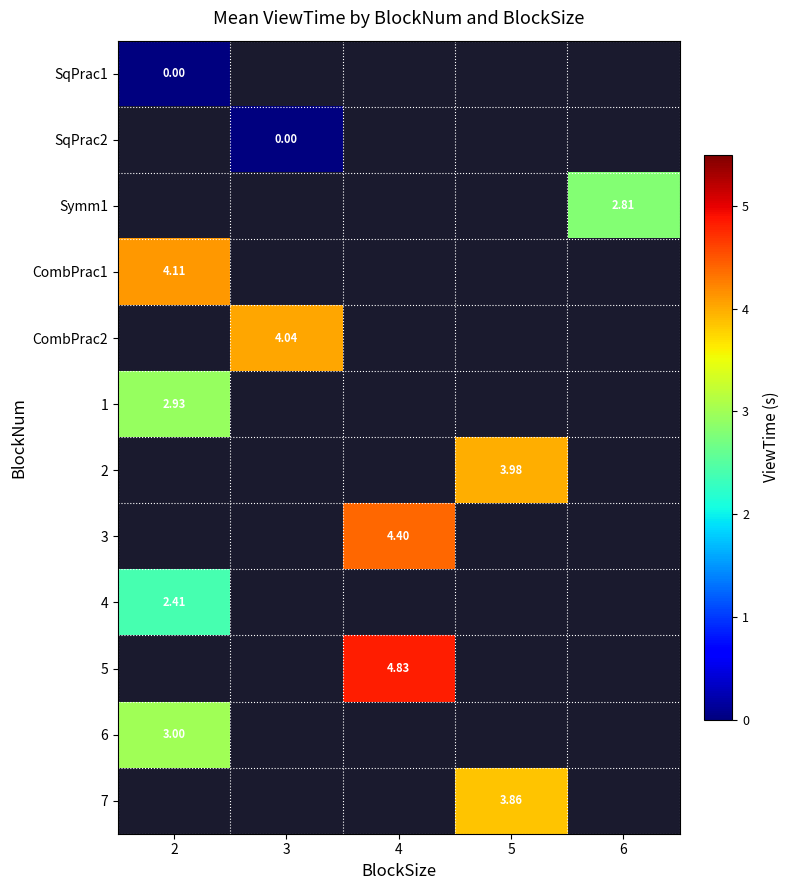

Is the value of SqPrac1 at 6 greater than the value of 7 at 5?

No